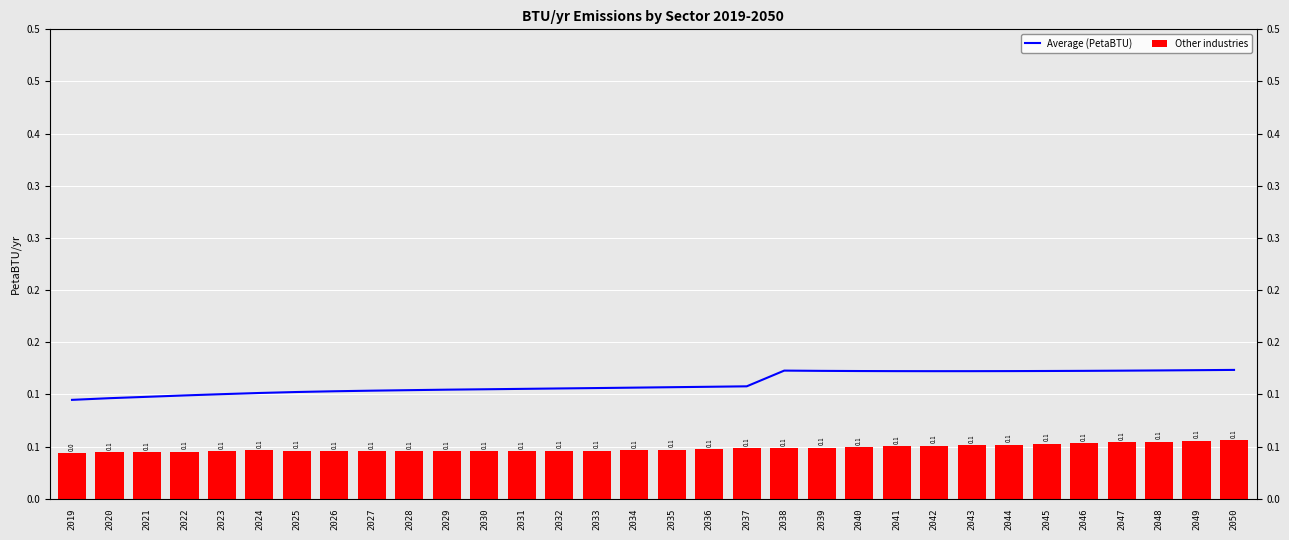

Which series has the largest total across all categories?

Average (PetaBTU)